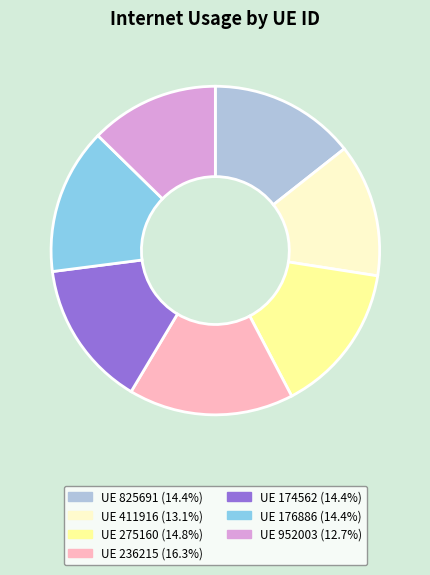

Does UE 176886 (14.4%) represent more than half of the total?

No